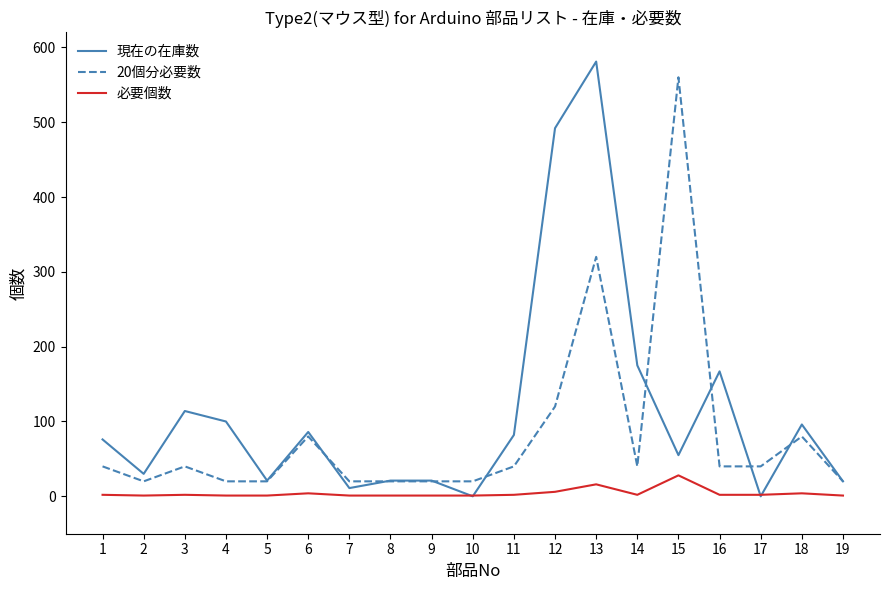

What is the approximate value of 20個分必要数 at 8, to the nearest 10?

20